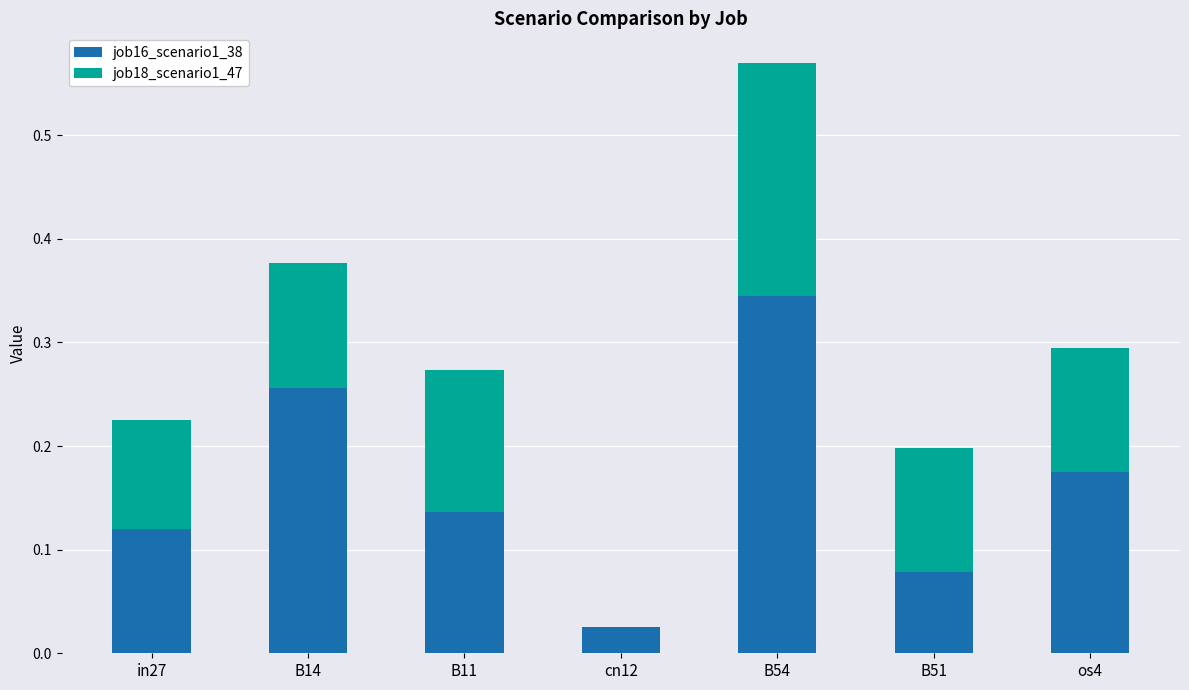

True or false: job16_scenario1_38 has a value of 0.1 at B51.

True